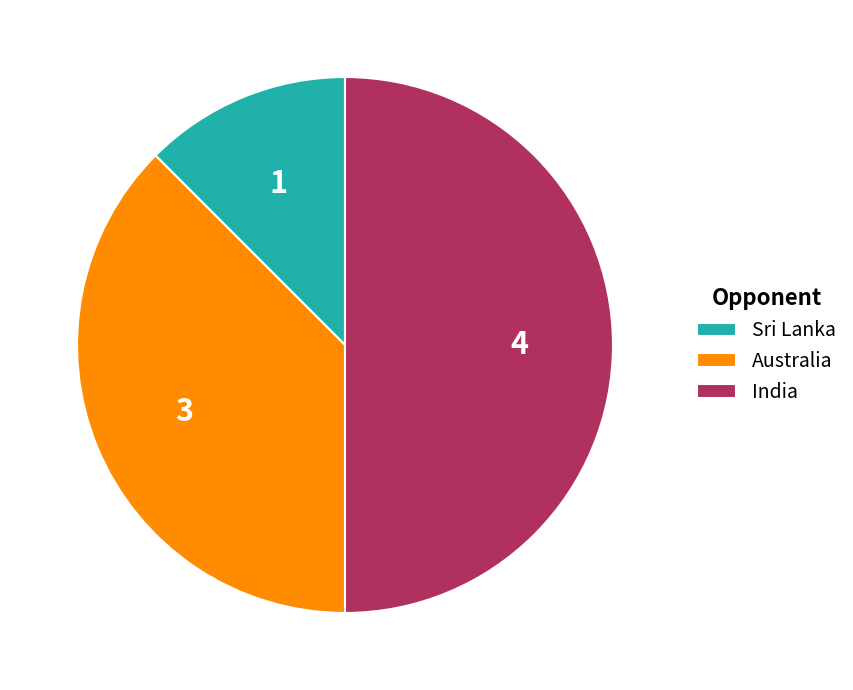

What is the largest slice in the pie chart?

India